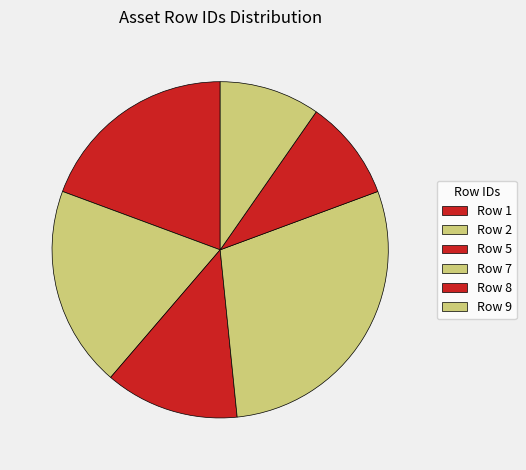

Does Row 8 represent more than half of the total?

No